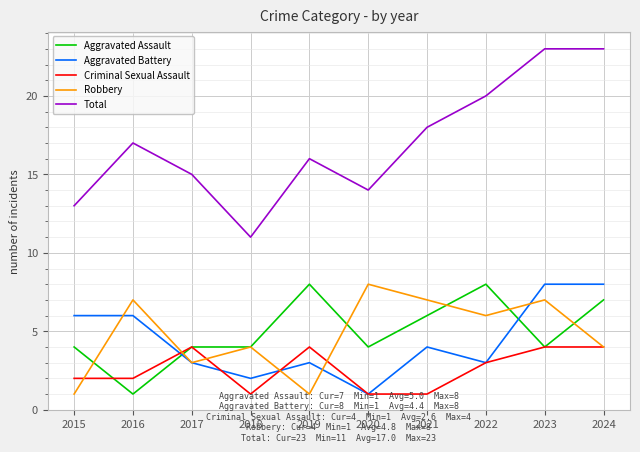

Reading left to right, list all the values displayed in this chart.

Aggravated Assault: 4	1	4	4	8	4	6	8	4	7
Aggravated Battery: 6	6	3	2	3	1	4	3	8	8
Criminal Sexual Assault: 2	2	4	1	4	1	1	3	4	4
Robbery: 1	7	3	4	1	8	7	6	7	4
Total: 13	17	15	11	16	14	18	20	23	23